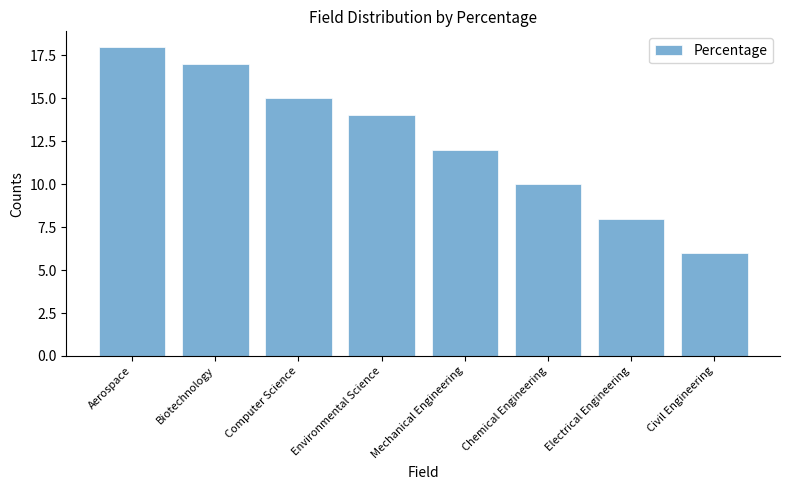

At which category does the chart reach its minimum across all series?

Civil Engineering